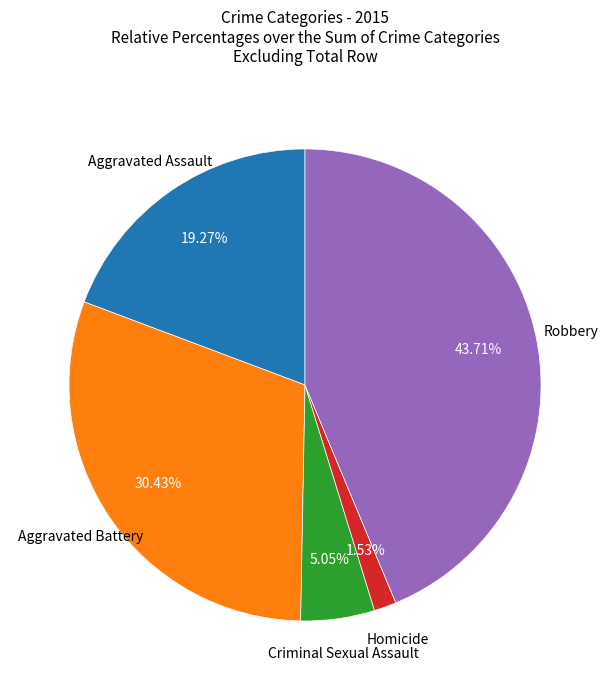

Is there a majority slice in this chart?

No